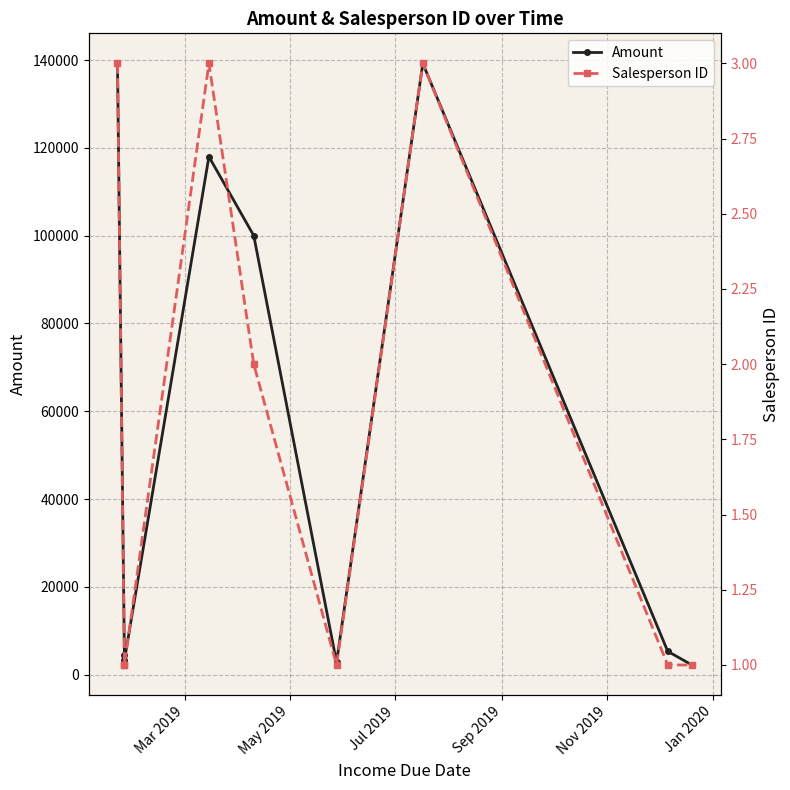

Which series has the largest total across all categories?

Amount